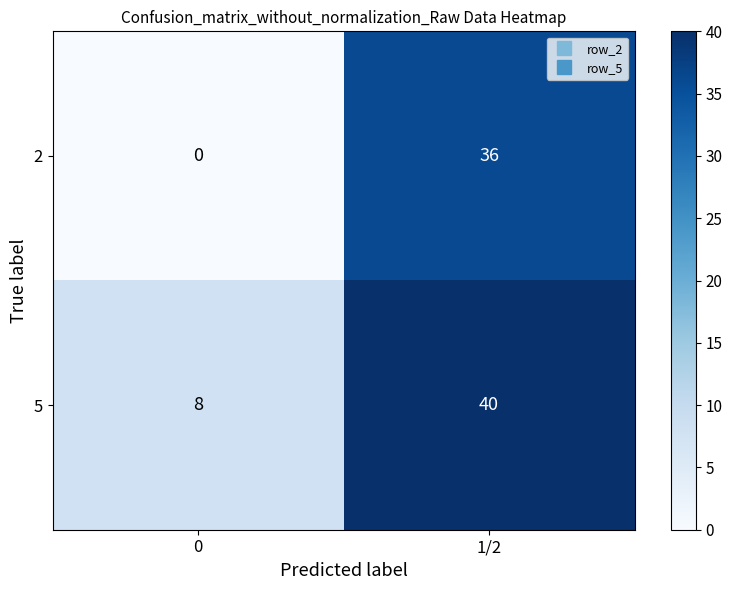

Is it true that 2 equals 36 at 1/2?

True